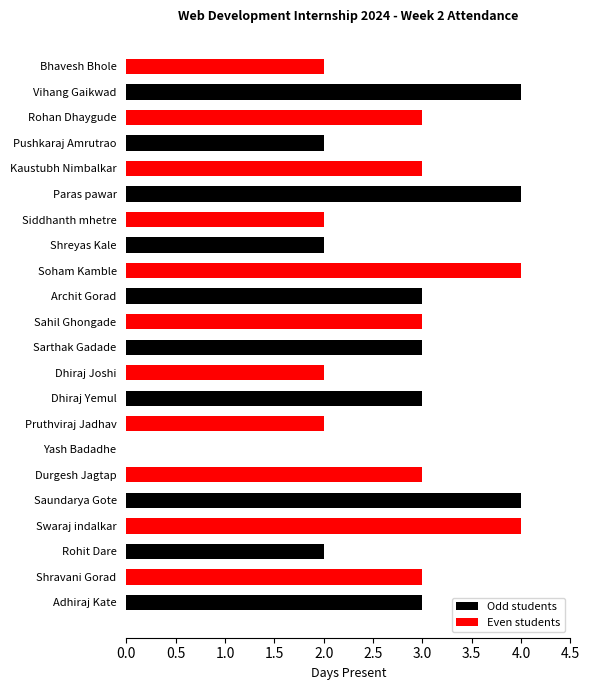

The chart shows a value of 7 at Saundarya Gote. True or false?

False